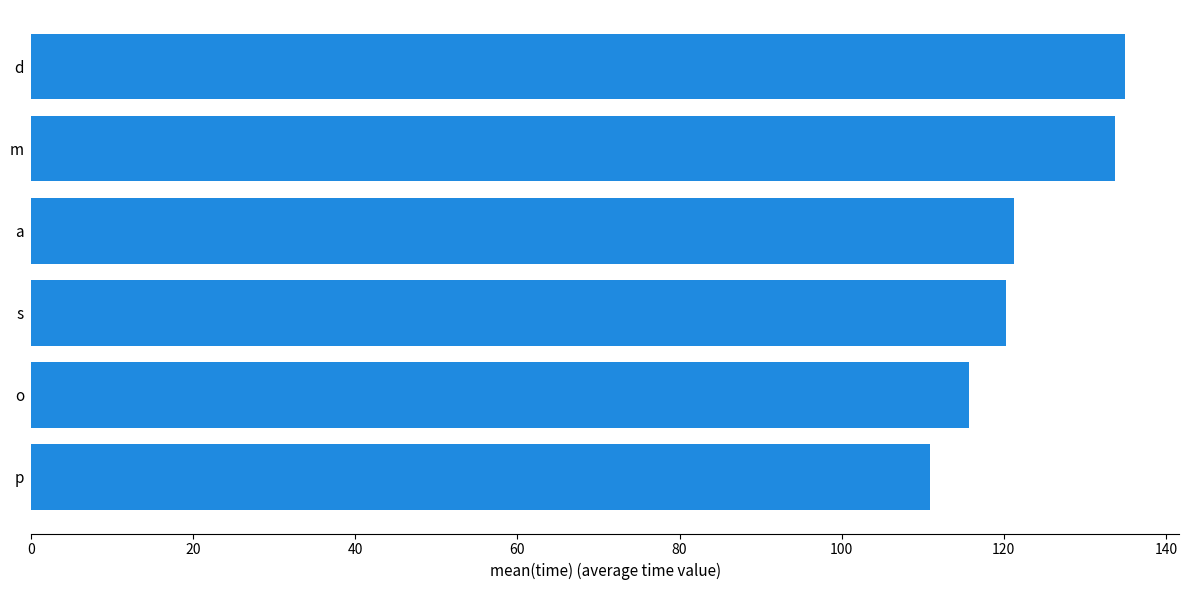

Read the value at m.

133.8